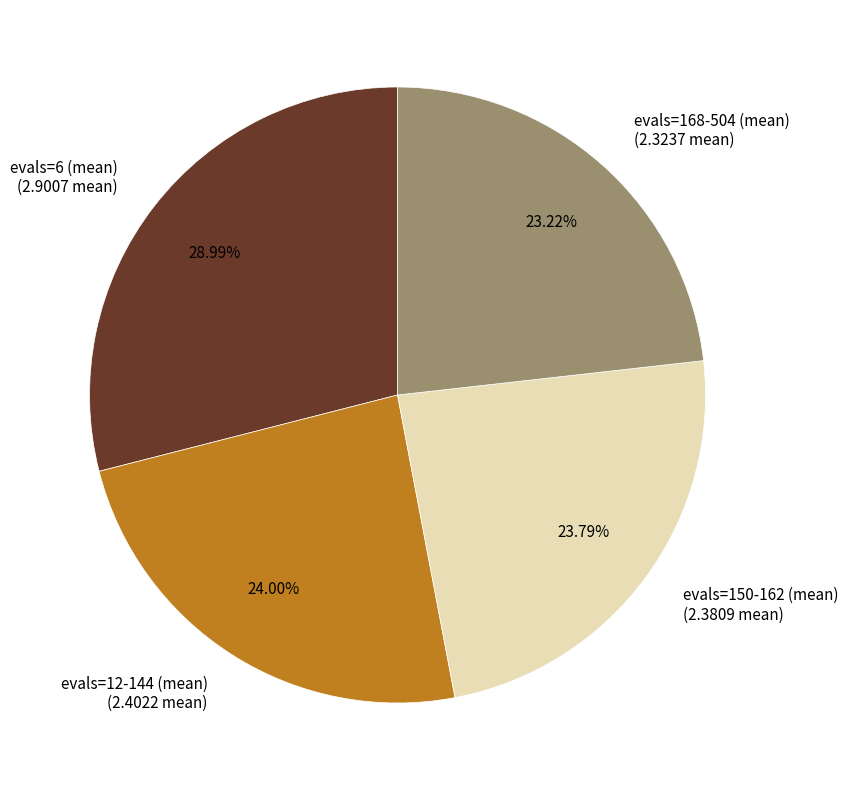

To the nearest percent, what is the combined percentage of evals=168-504 (mean) and evals=12-144 (mean)?

47%